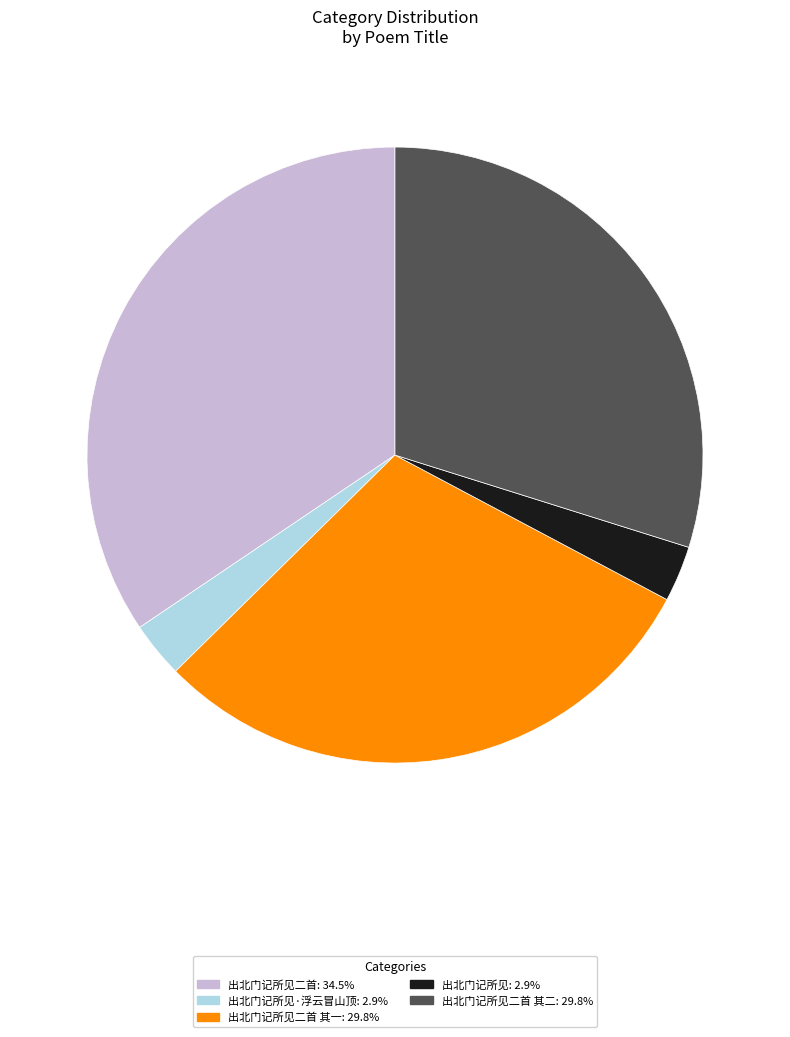

Combined, do 出北门记所见: 2.9% and 出北门记所见二首 其二: 29.8% account for over 50%?

No